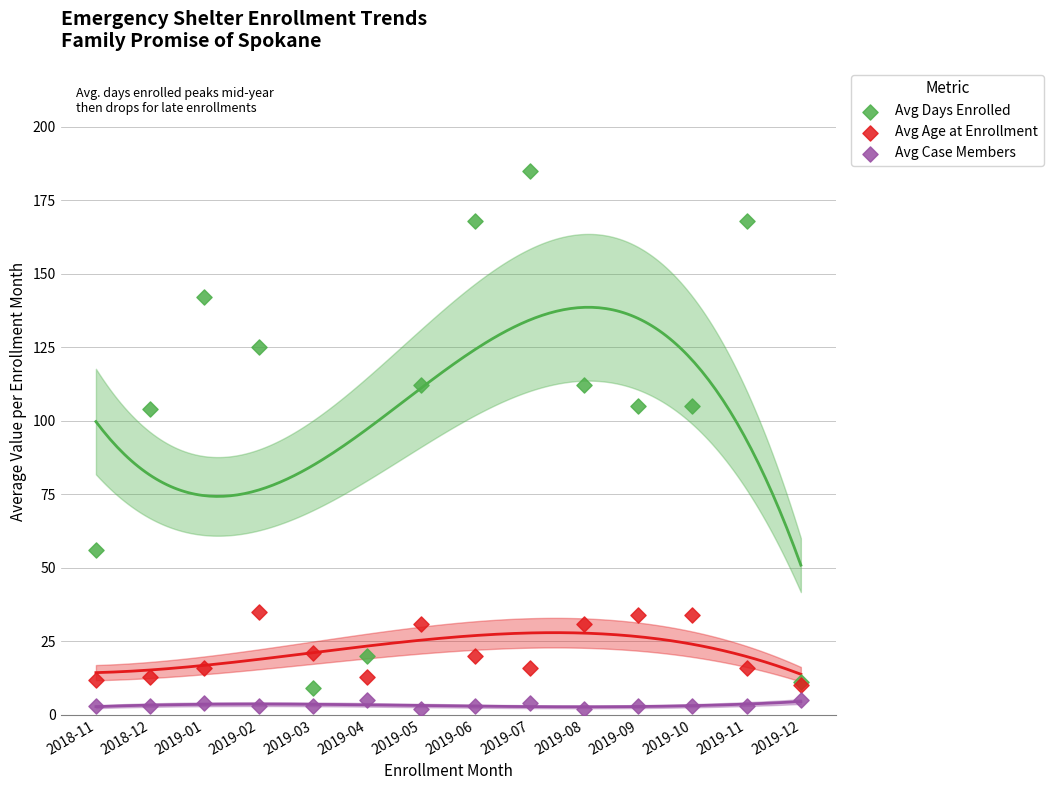

Which series has the widest spread of Y values?

Avg Days Enrolled